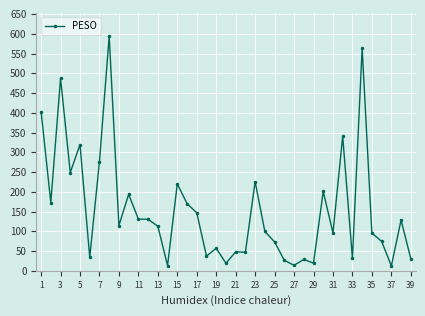

What is the sum of all values?

6038.1